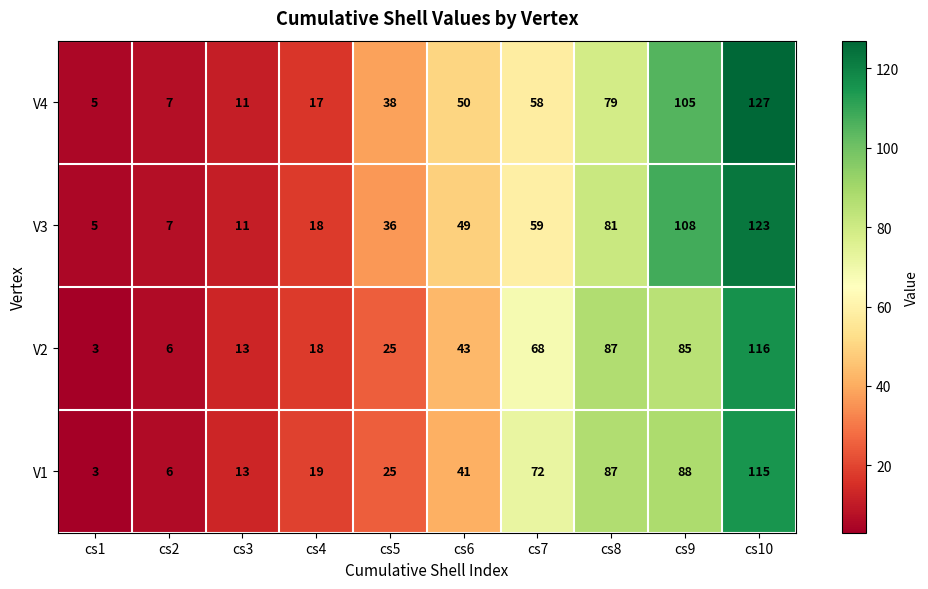

Between cs4 and cs8, which series saw the biggest shift?

V2